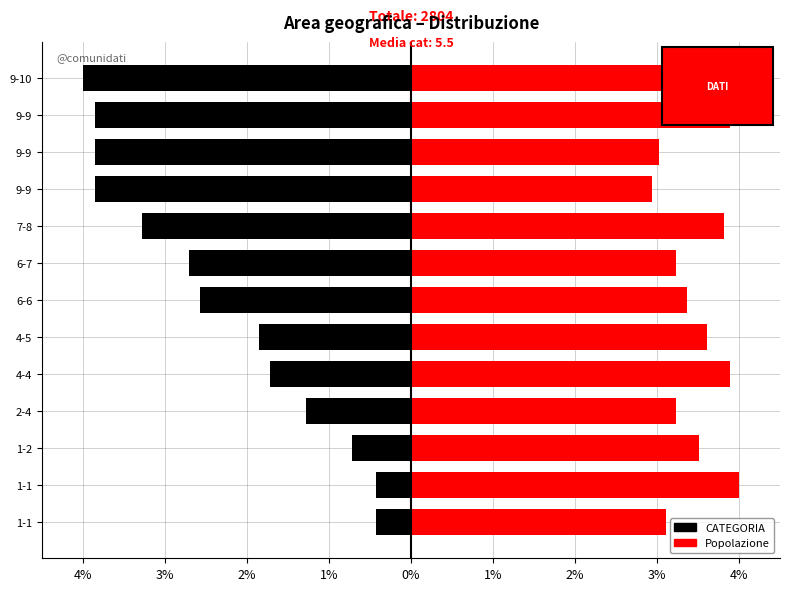

Which series has the widest spread of values?

CATEGORIA